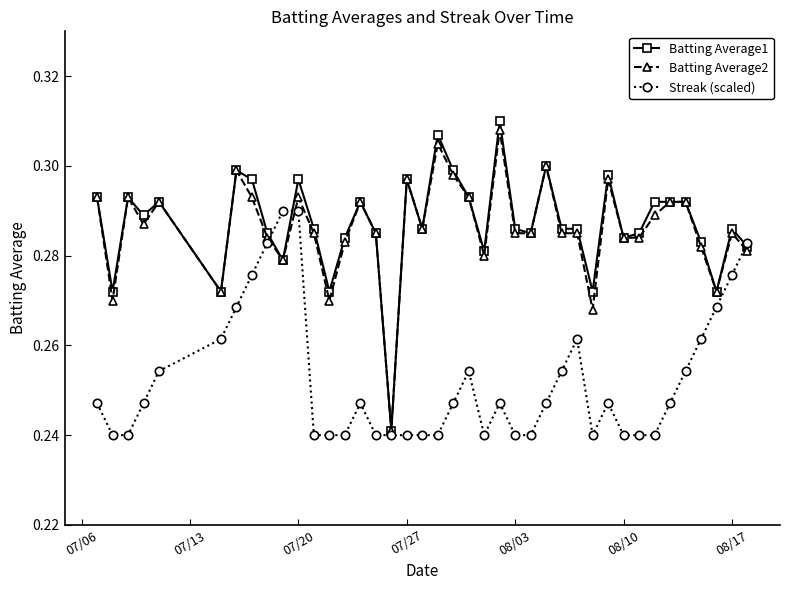

How many Batting Average2 values are between 0 and 1?

40